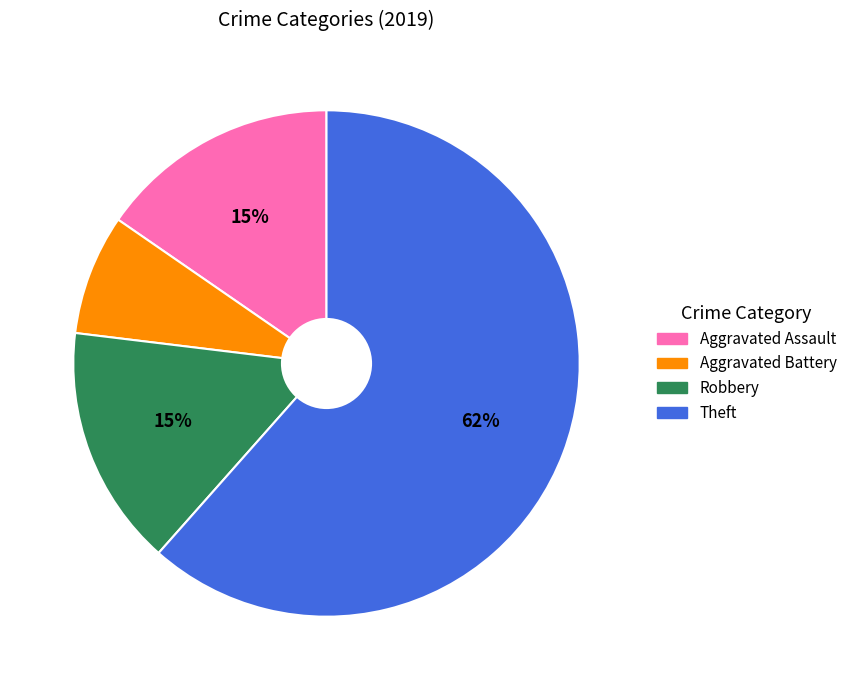

Is there a majority slice in this chart?

Yes